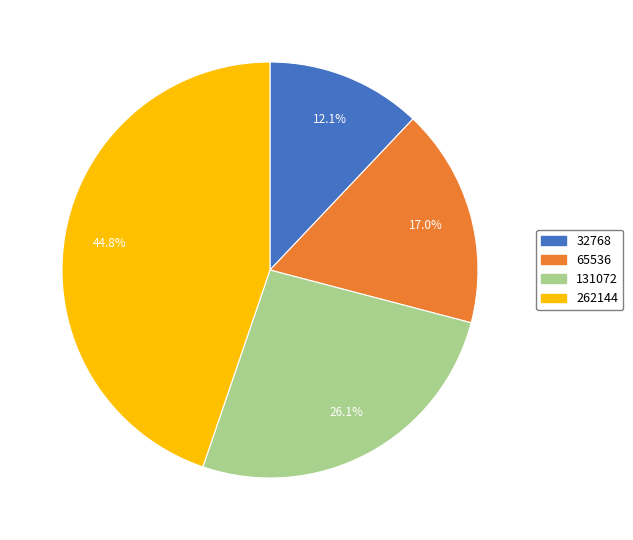

True or false: 65536 accounts for 30% of the total.

False